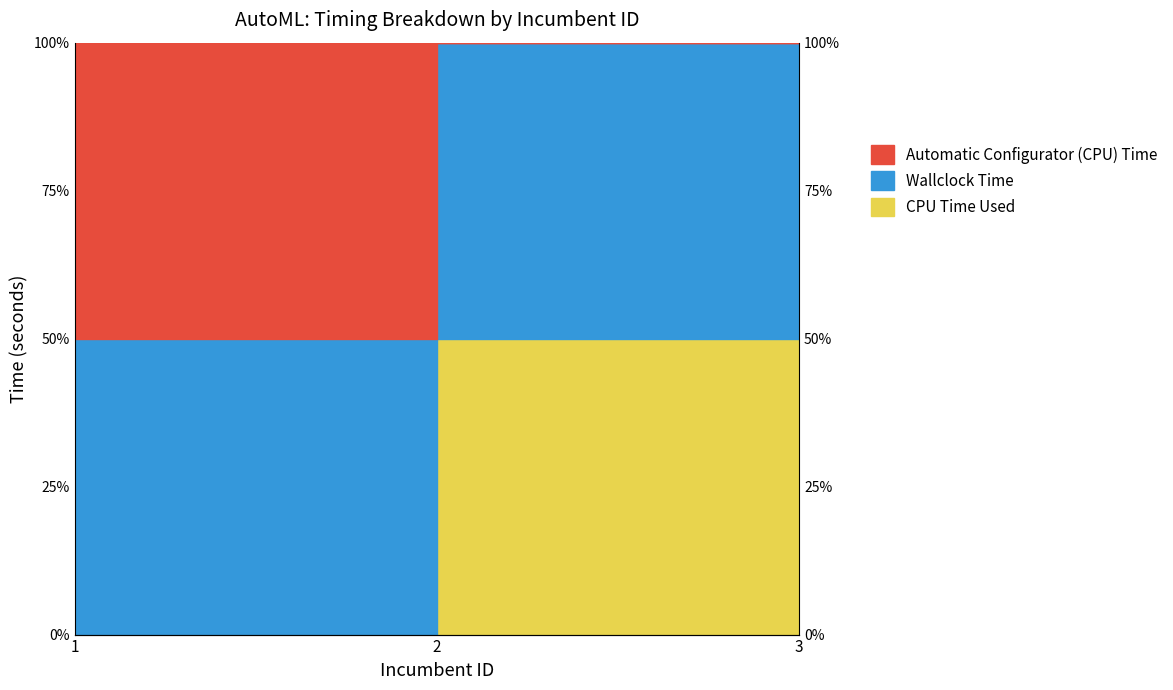

Where does the CPU Time Used series first go above 99?

2